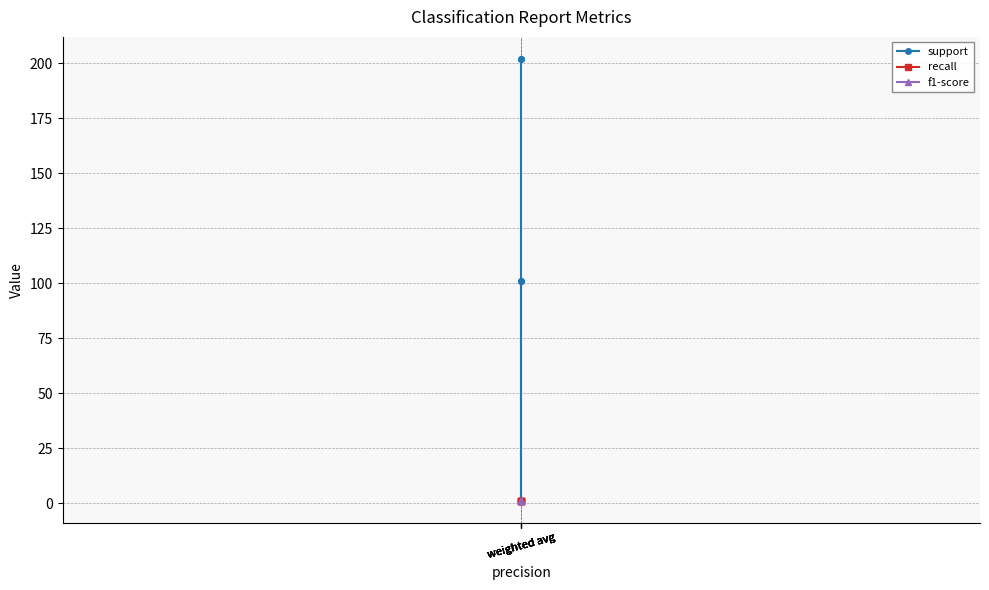

What is the approximate value of support at weighted avg, to the nearest 5?

100